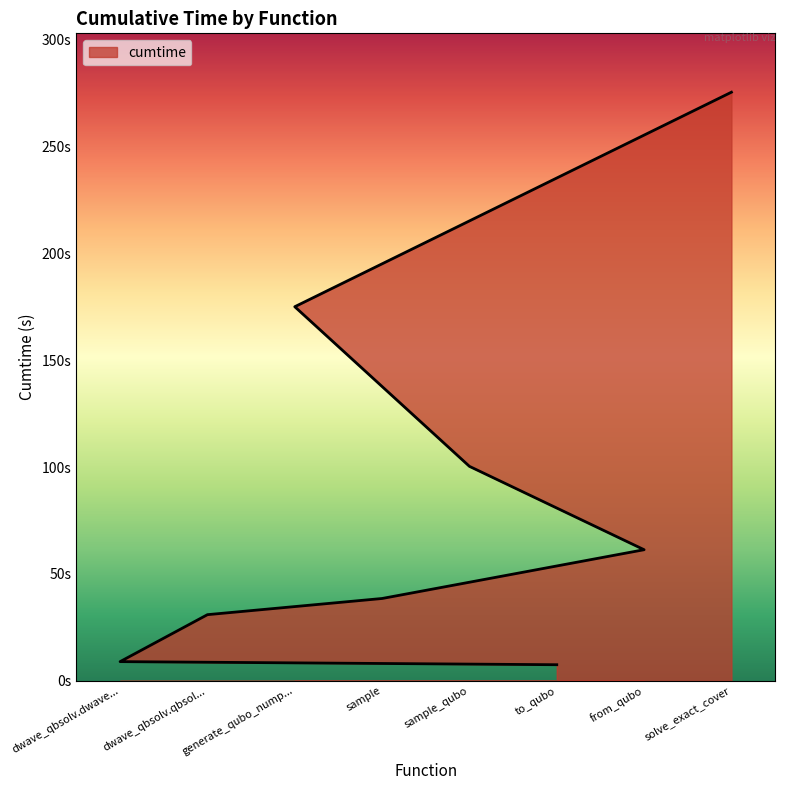

The value at sample_qubo is 170.3. True or false?

False